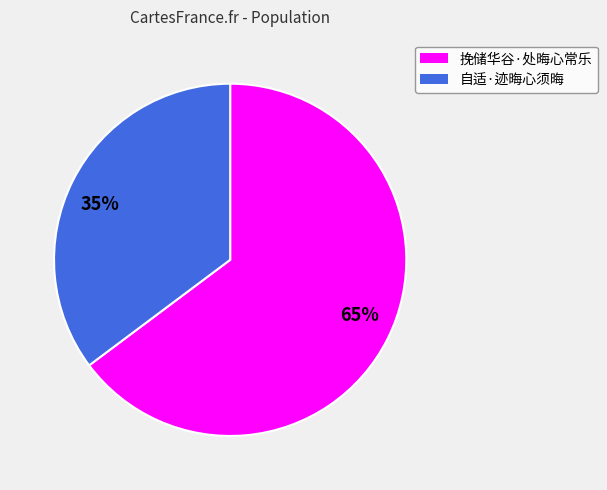

Count the number of slices in the pie.

2